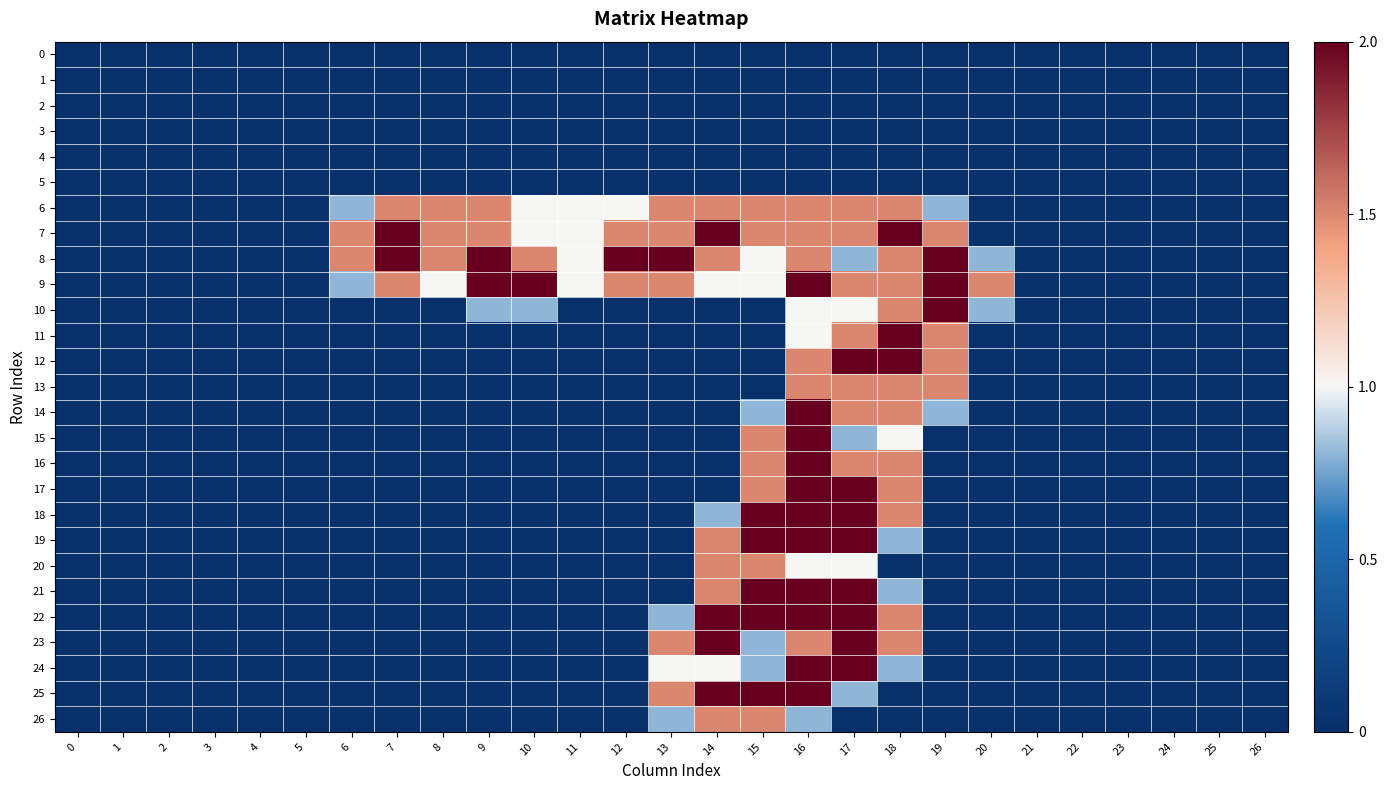

What is the difference between the highest and lowest values at 8?

1.5